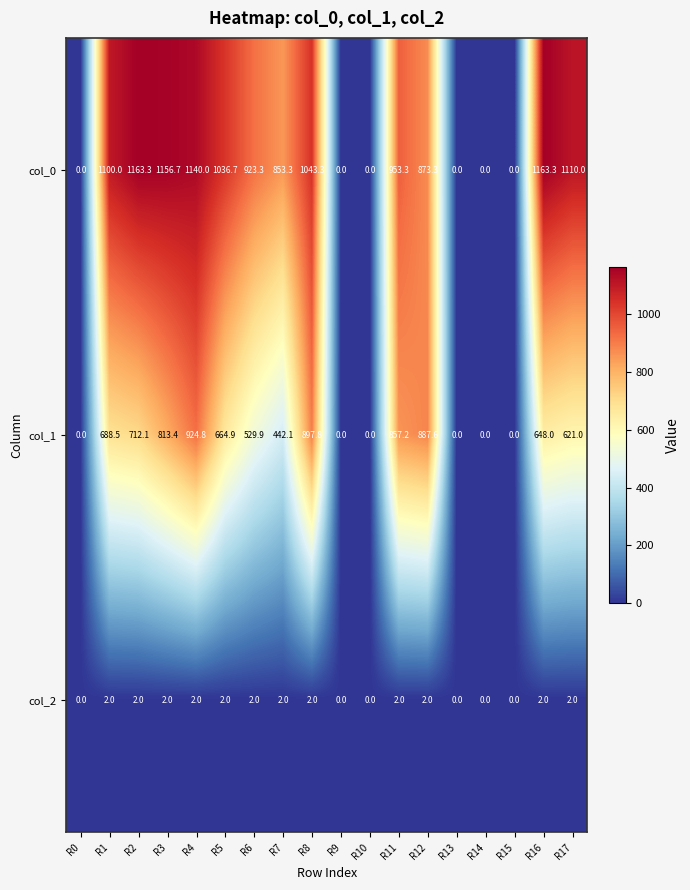

Count the number of categories in the chart.

18